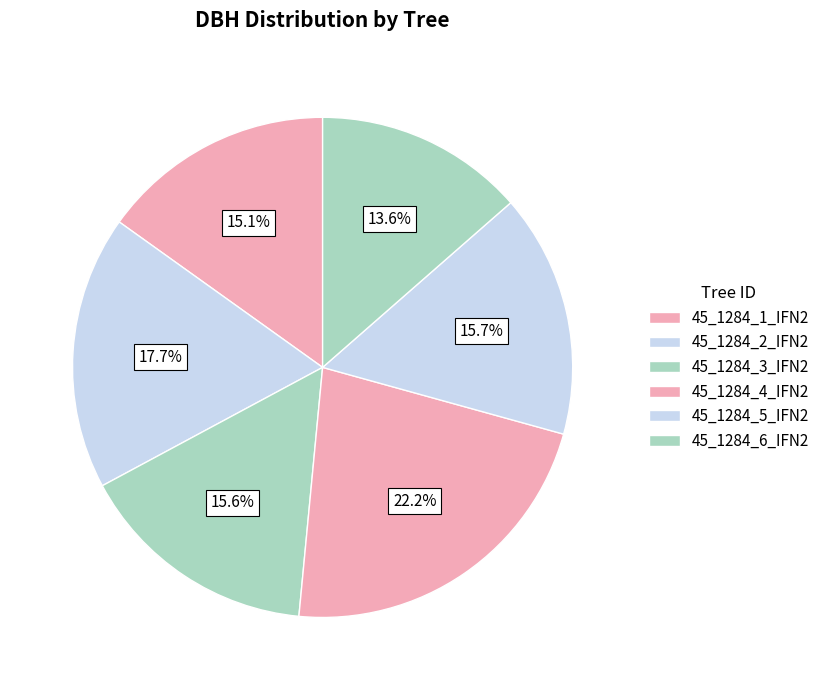

How many segments does this pie chart have?

6